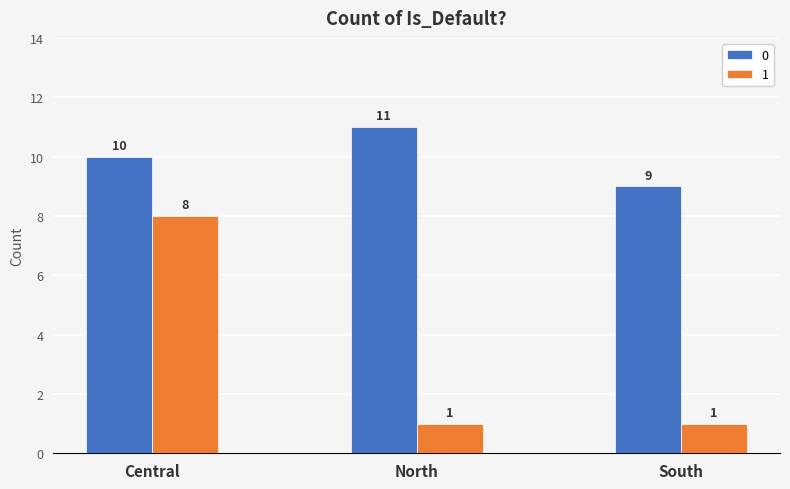

What is the value of the 0 bar at the 2nd from the left?

11